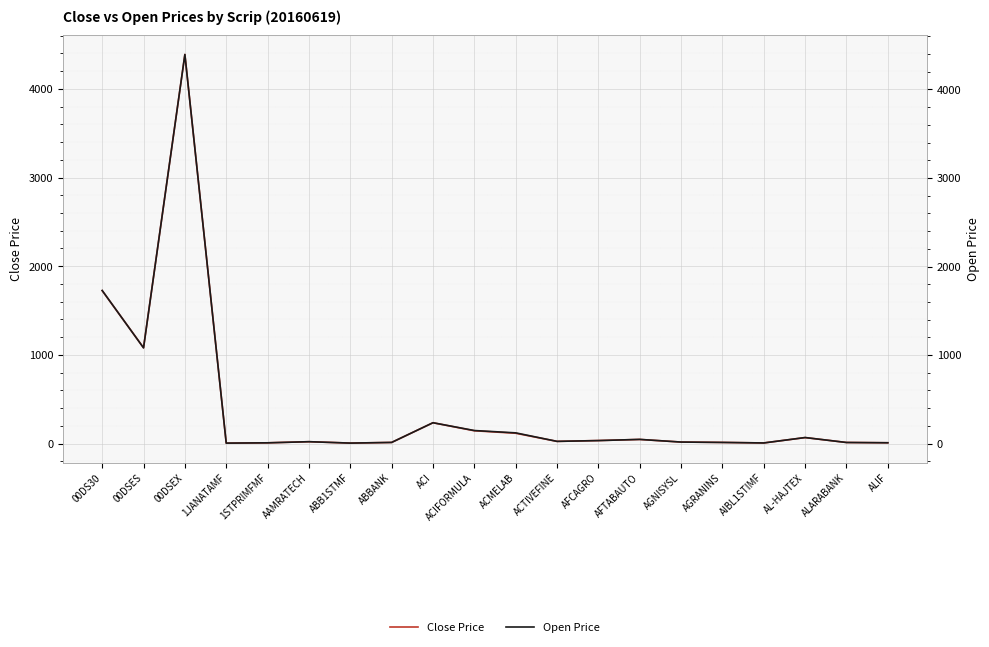

What value does the Close Price series have at 00DS30?

1724.3